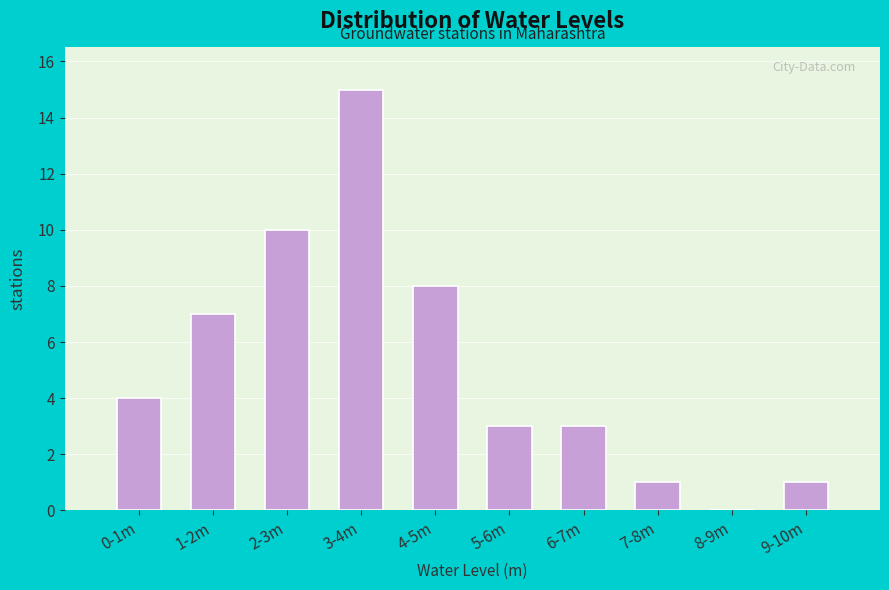

Reading left to right, transcribe all the data shown in this chart.

0-1m=4	1-2m=7	2-3m=10	3-4m=15	4-5m=8	5-6m=3	6-7m=3	7-8m=1	8-9m=0	9-10m=1